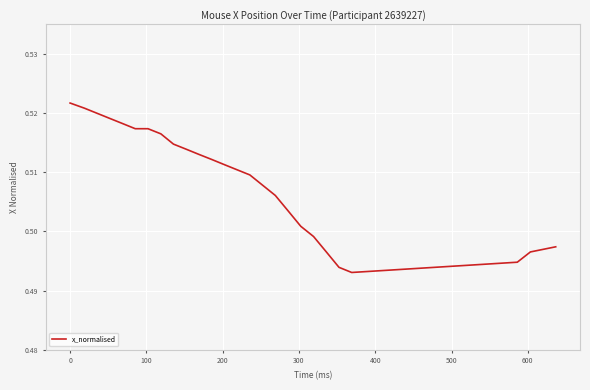

What is the greatest value displayed?

0.5